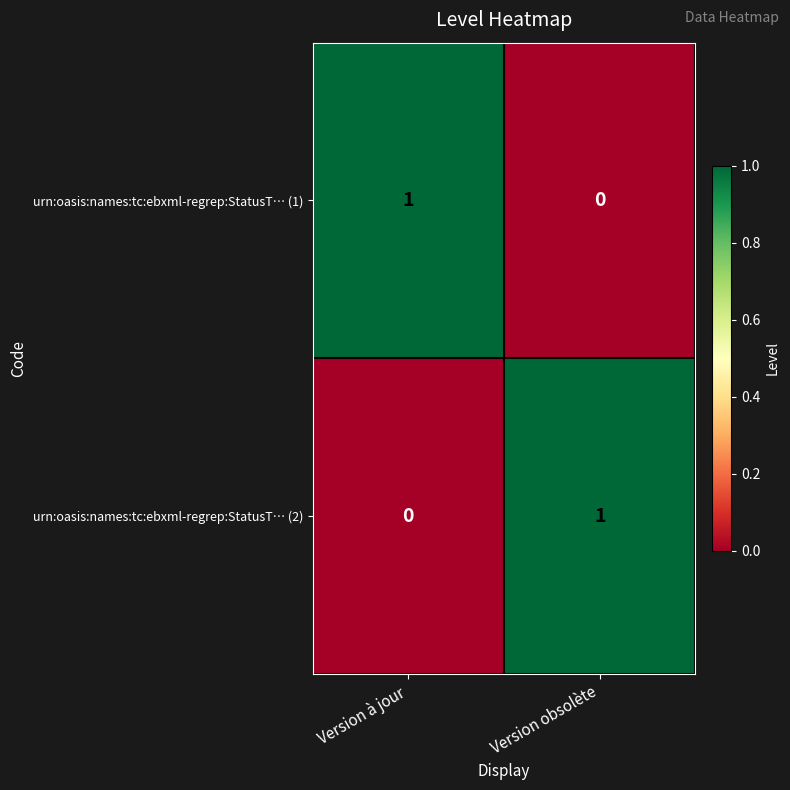

Reading left to right, extract all data points from this chart.

urn:oasis:names:tc:ebxml-regrep:StatusT… (1): 1	0
urn:oasis:names:tc:ebxml-regrep:StatusT… (2): 0	1